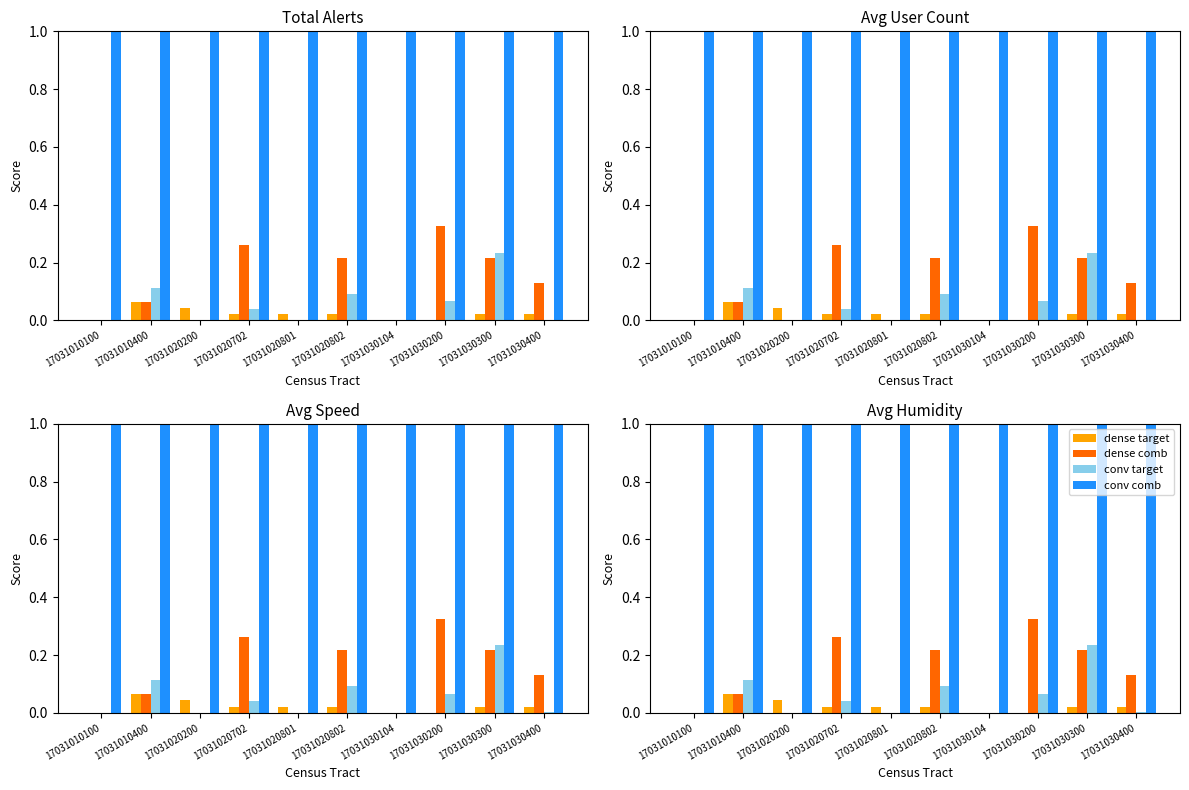

What is the difference between the maximum and second lowest values in the dense target series?

0.1